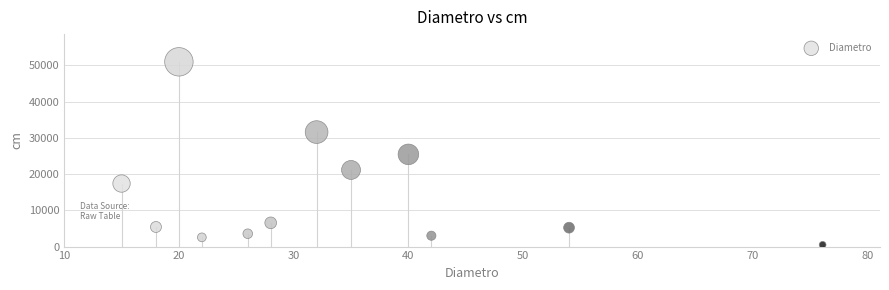

What is the average Y value?

14447